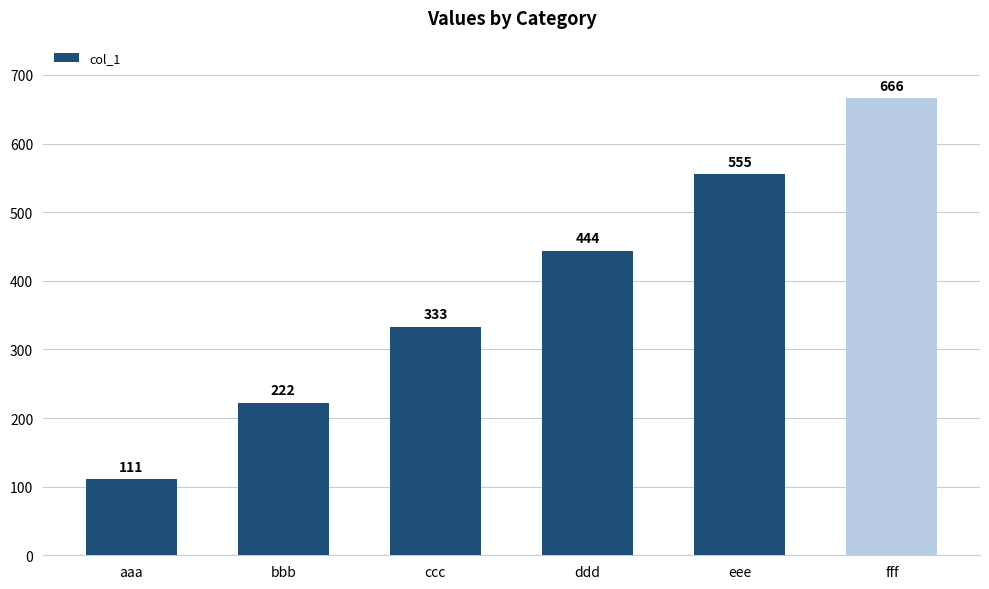

What is the sum of all values?

2331